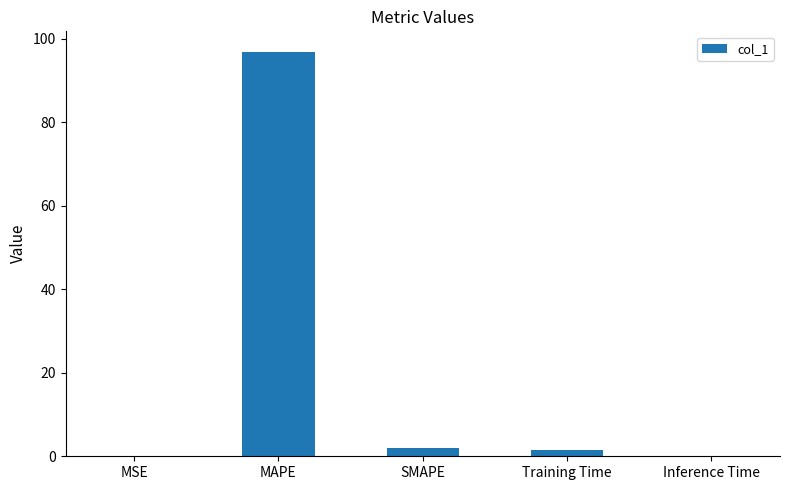

What is the change in value from MAPE to Training Time?

-95.5